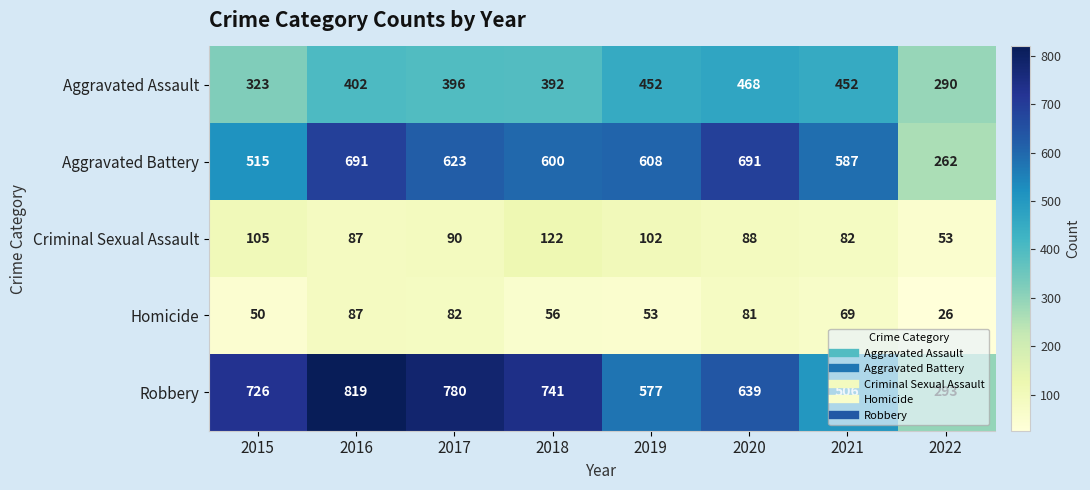

What is the difference between the highest and lowest values at 2015?

676